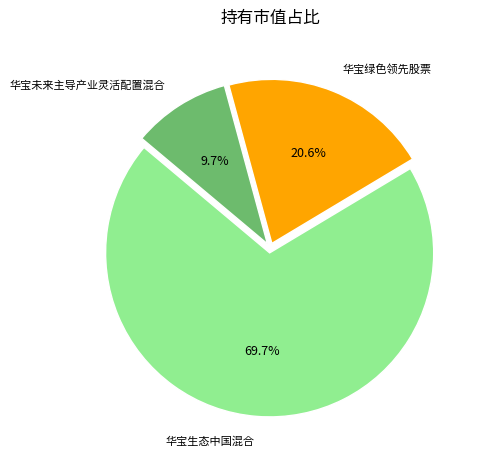

Do 华宝未来主导产业灵活配置混合 and 华宝生态中国混合 together represent more than half of the pie?

Yes